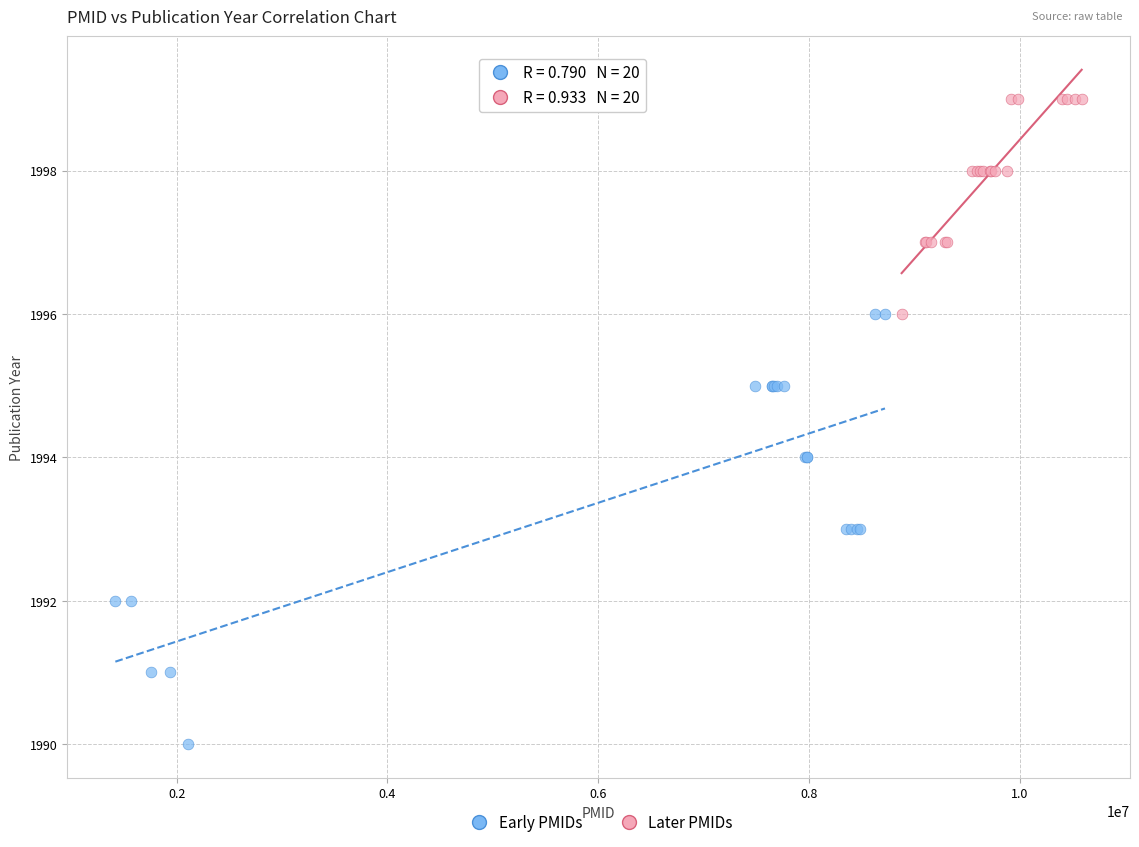

Which series has the largest Y range (max minus min)?

Early PMIDs